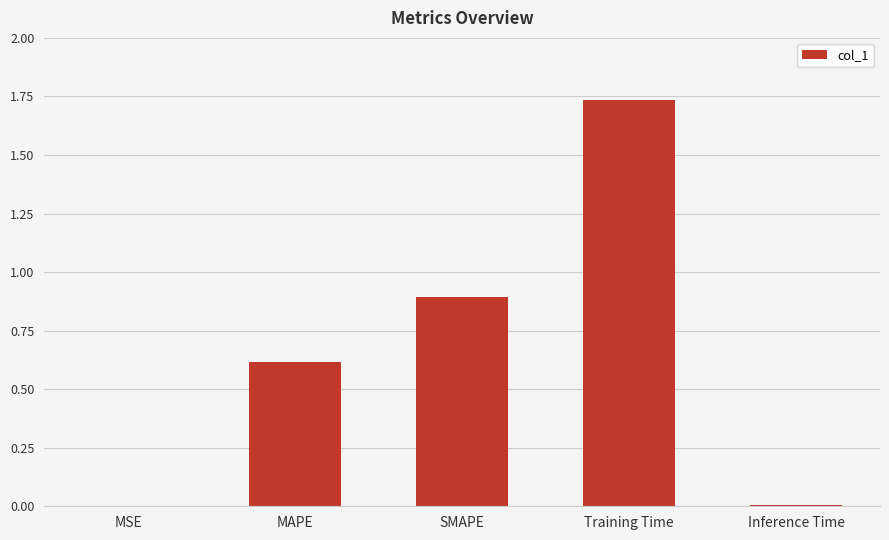

What is the sum of the values at MAPE and SMAPE?

1.5